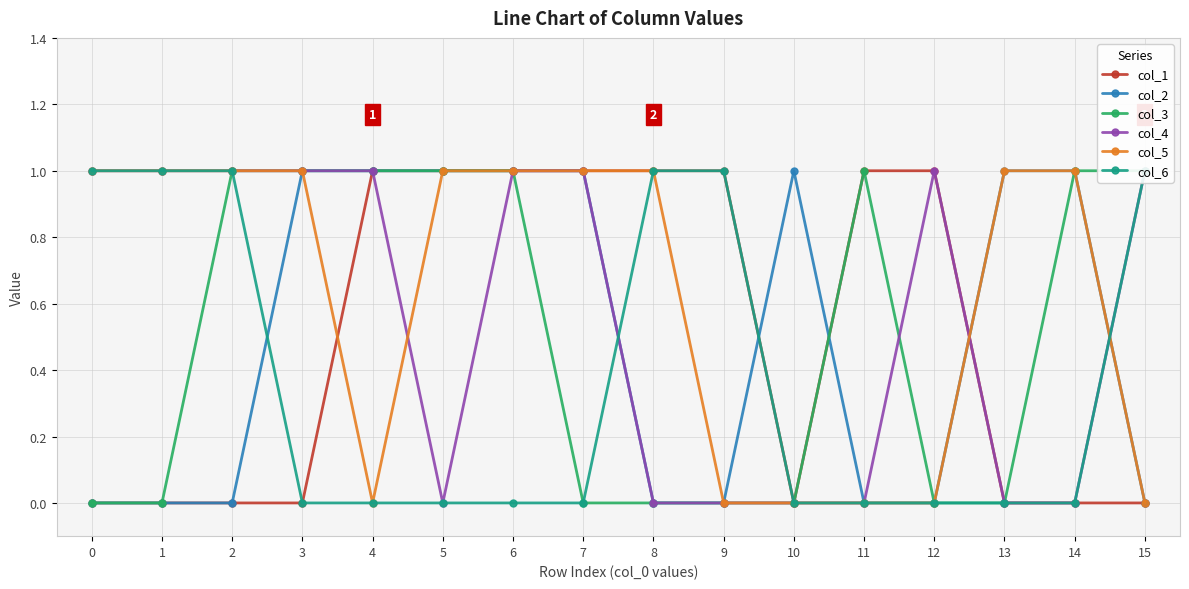

At which category does col_2 reach its first local peak?

10